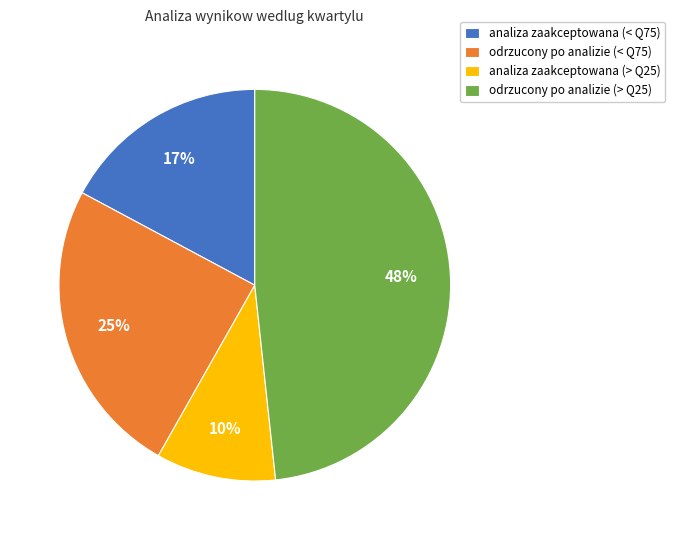

Is odrzucony po analizie (< Q75) the majority of the pie?

No